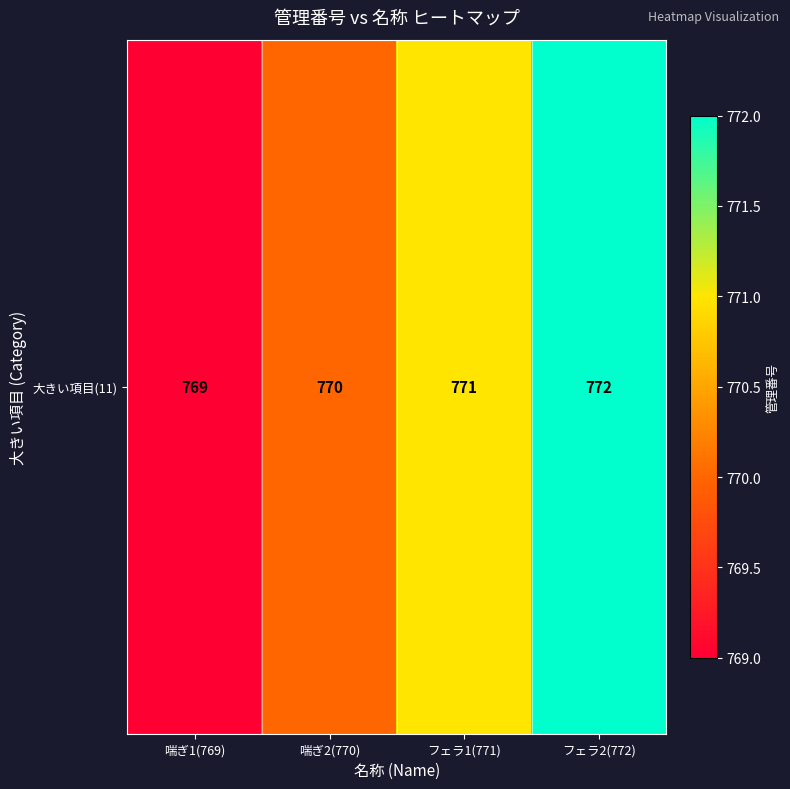

What is the change in value from 喘ぎ1(769) to フェラ1(771)?

+2